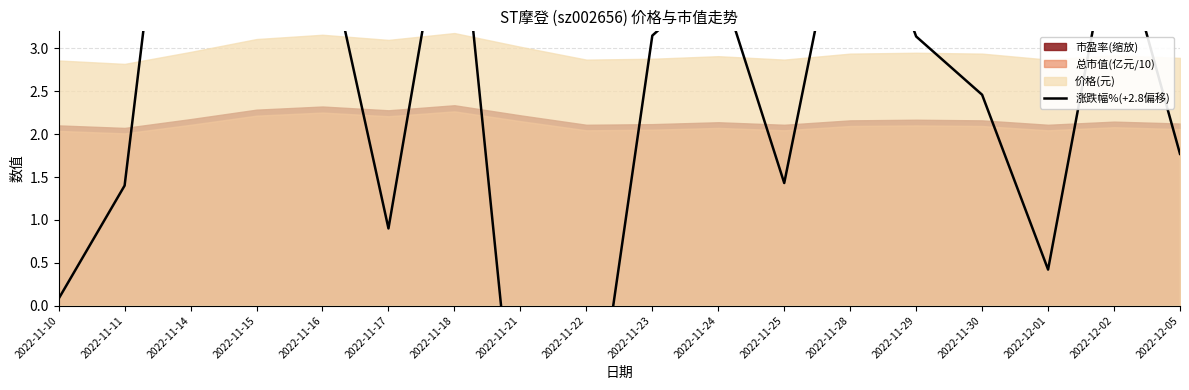

List the labels in order of value, smallest first.

2022-11-21, 2022-11-22, 2022-11-10, 2022-12-01, 2022-11-17, 2022-11-11, 2022-11-25, 2022-12-05, 2022-11-30, 2022-11-29, 2022-11-23, 2022-11-24, 2022-11-16, 2022-12-02, 2022-11-28, 2022-11-18, 2022-11-14, 2022-11-15